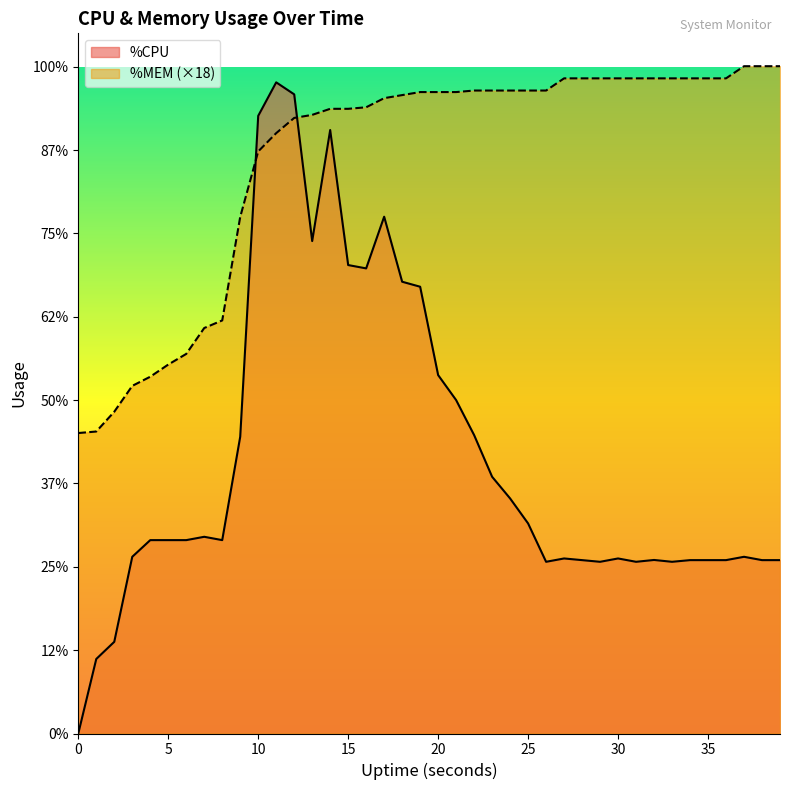

List the series in order of their peak value, highest first.

%MEM (×18), %CPU